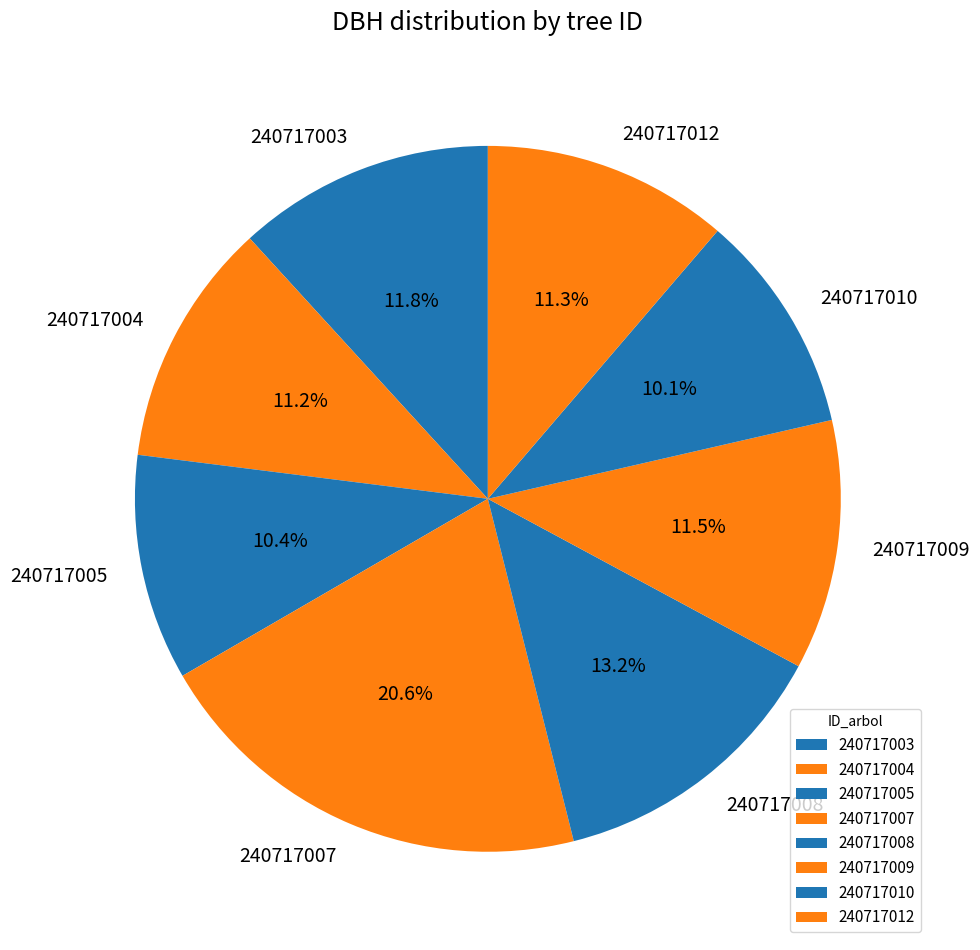

Does 240717012 account for over 50% of the chart?

No